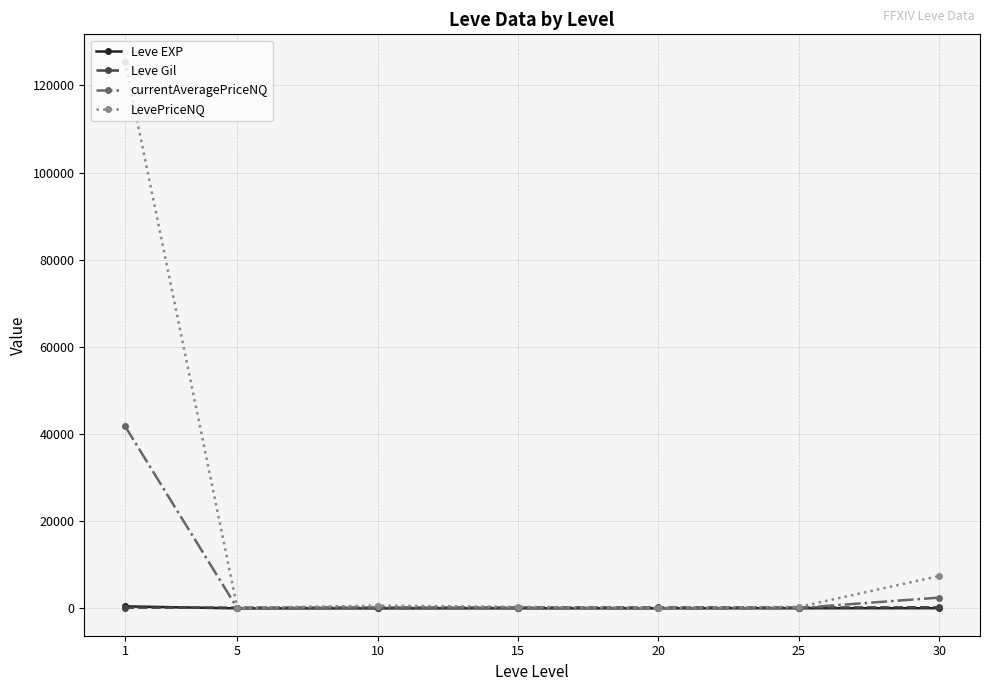

Where is LevePriceNQ nearest to the value 62783?

30